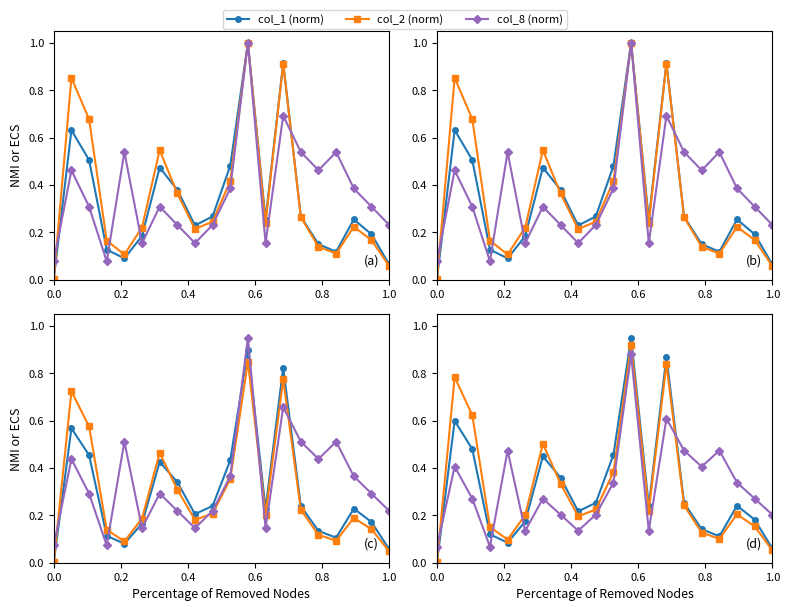

How many interior local valleys does the col_8 (norm) series have?

5